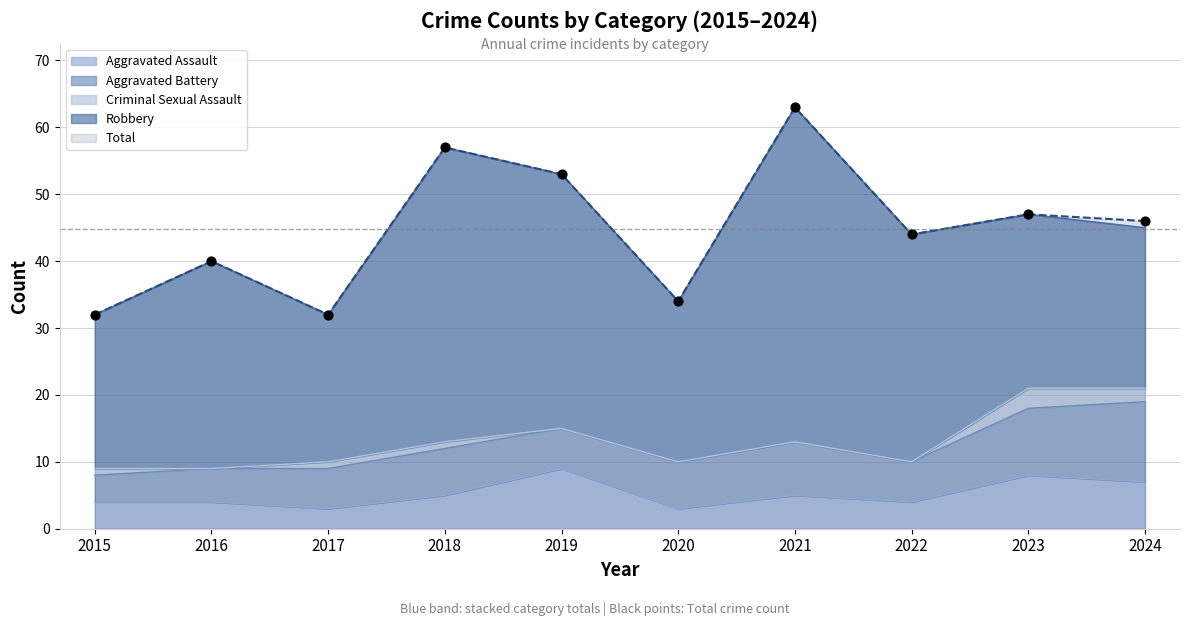

At how many categories does at least one series exceed 5?

10